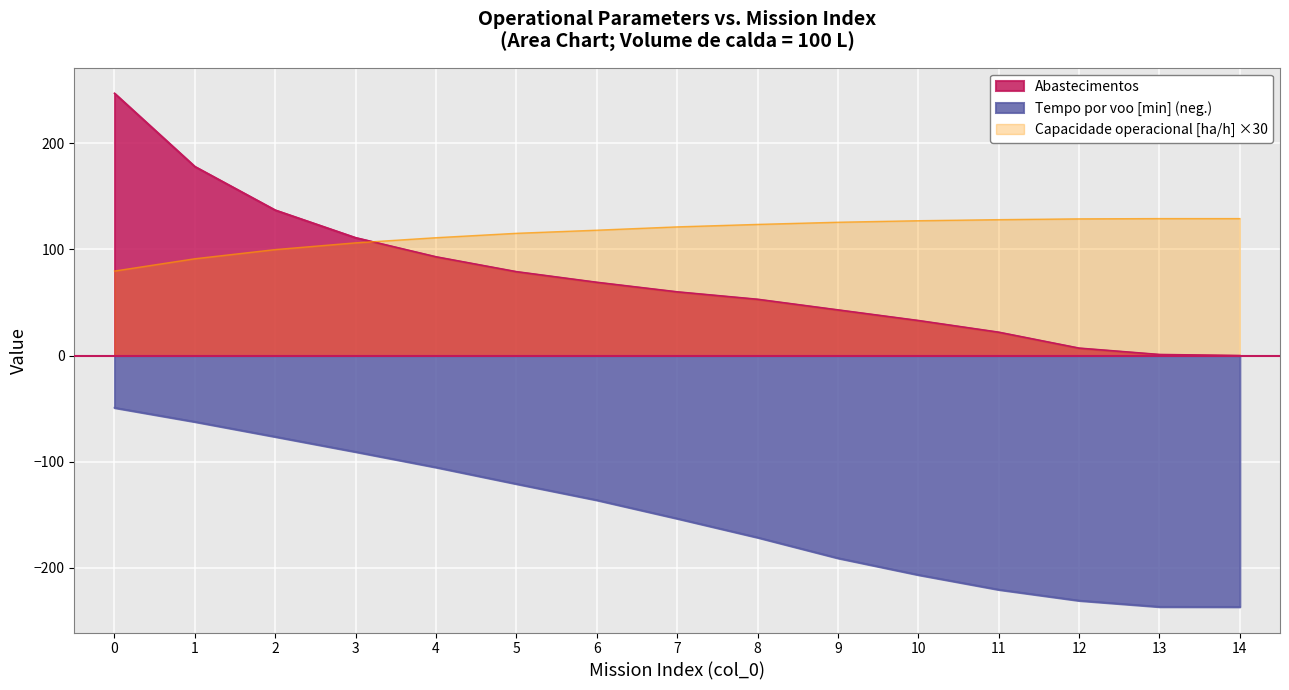

What value does the Tempo por voo [min] series have at 5?

-120.8